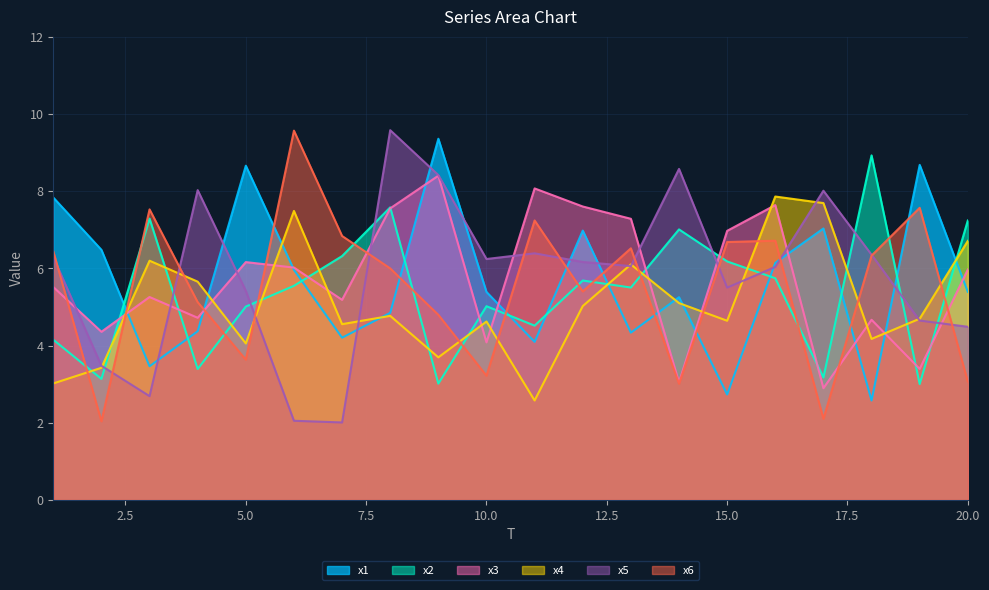

What is the sum of the x4 values at 6 and 20?

14.2